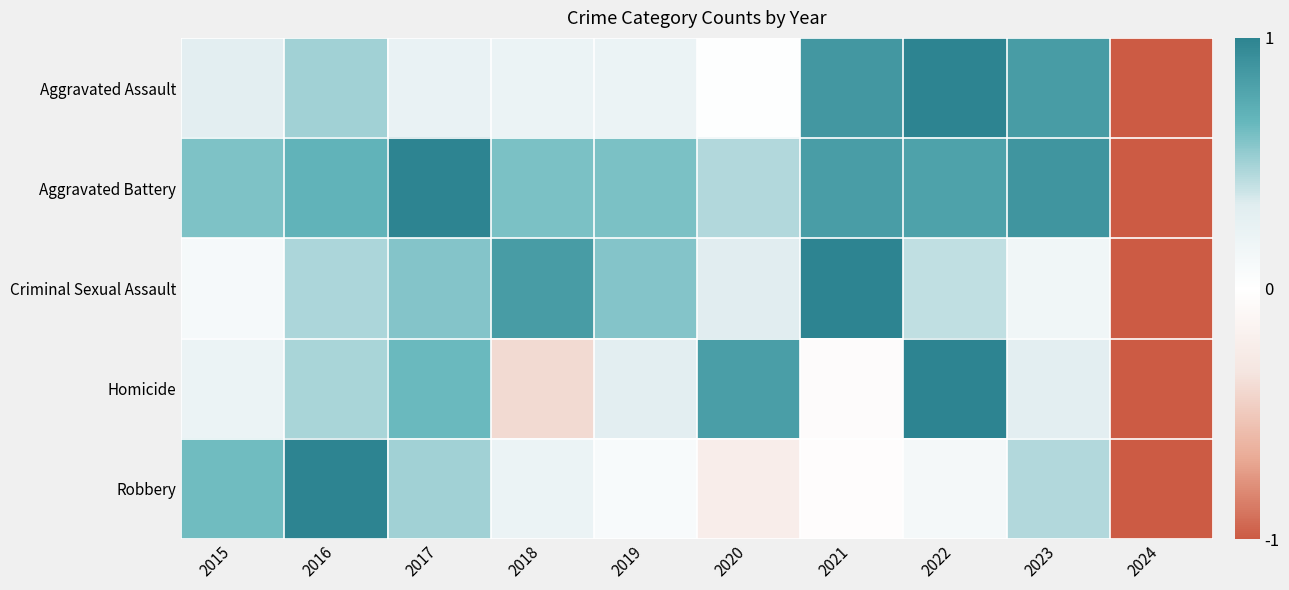

List the series in order of their peak value, lowest first.

Aggravated Assault, Aggravated Battery, Criminal Sexual Assault, Homicide, Robbery